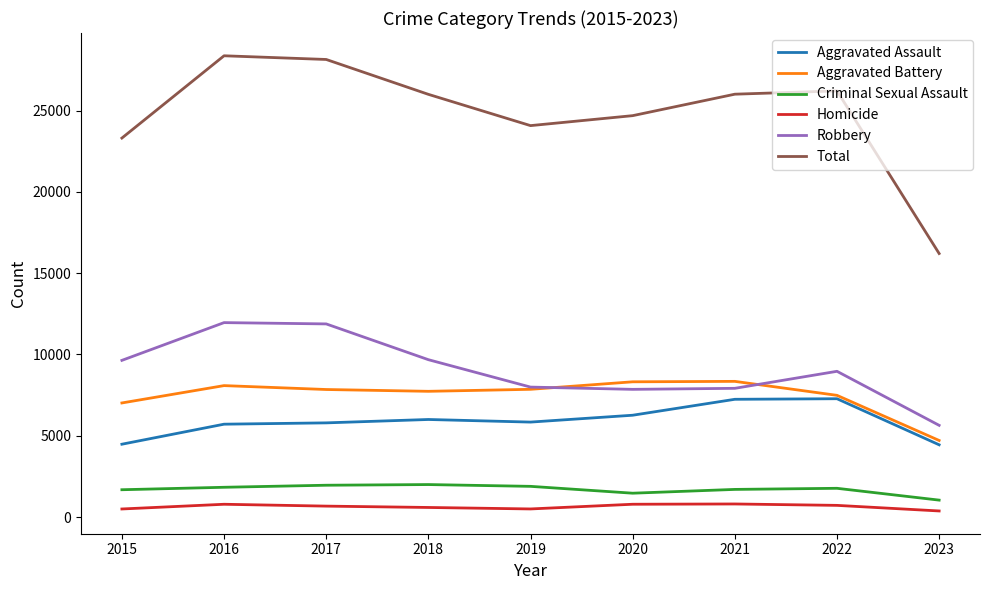

What is the average value of the Aggravated Assault series?

5895